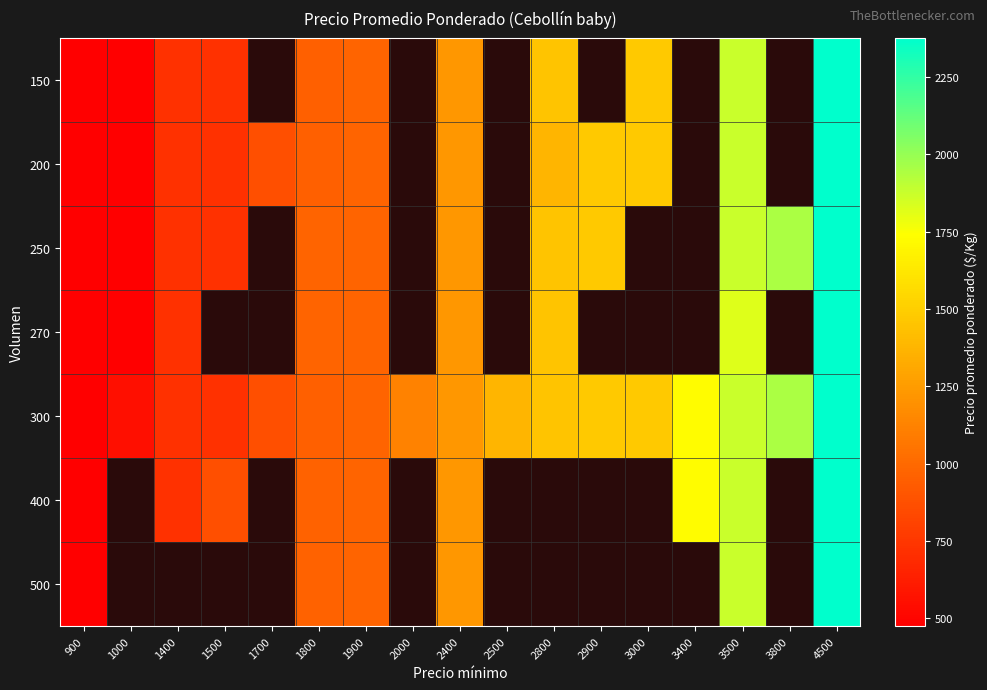

At which label is 150 closest to 1425?

2800